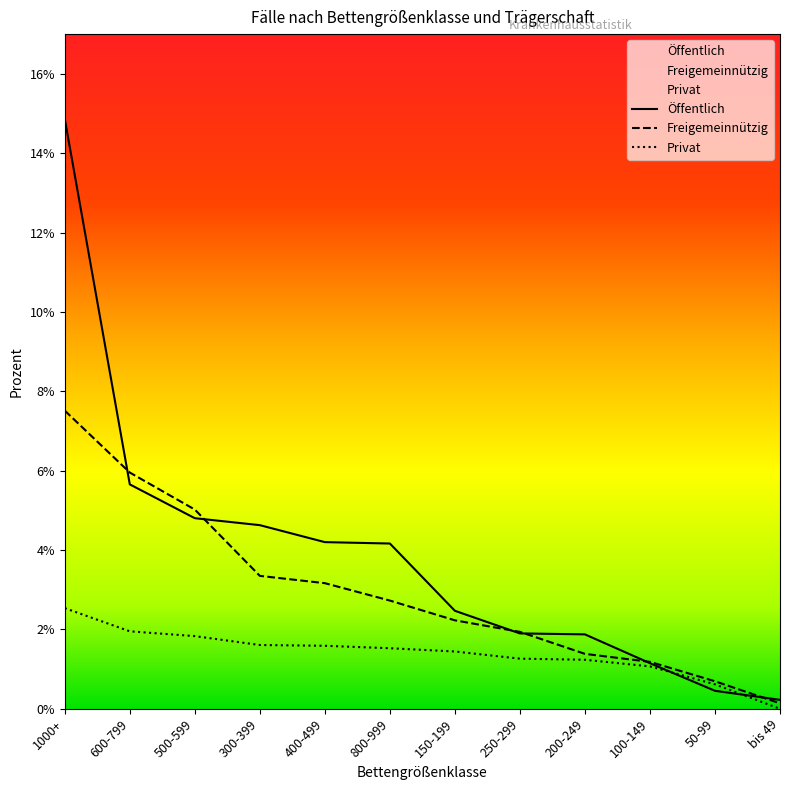

How many lines are shown in the chart?

3